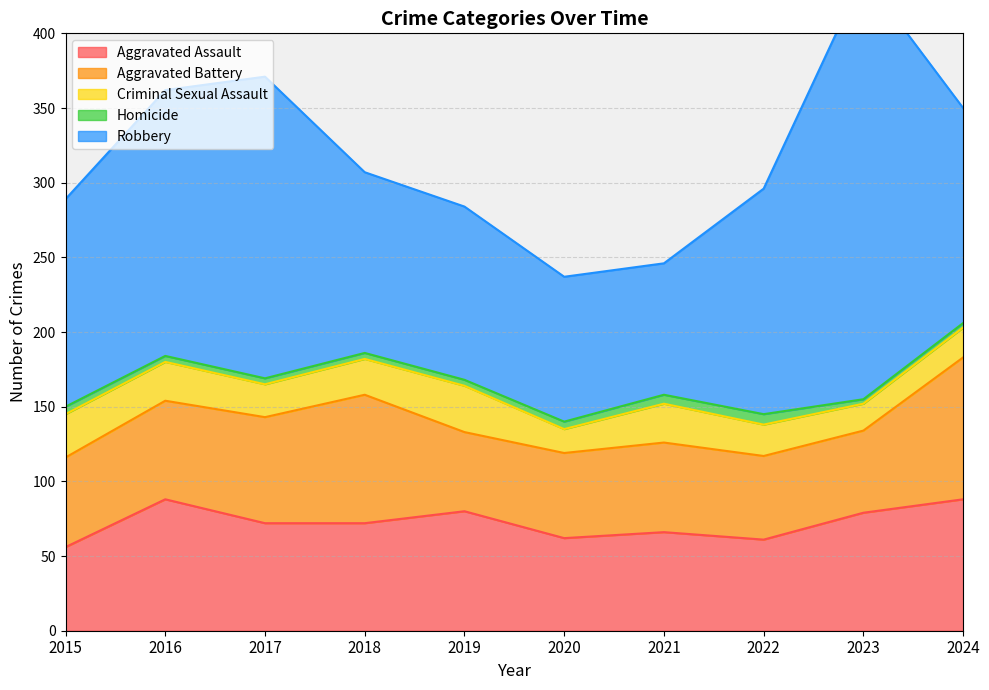

Reading left to right, what are all the values shown in this chart?

Aggravated Assault: 2015=56	2016=88	2017=72	2018=72	2019=80	2020=62	2021=66	2022=61	2023=79	2024=88
Aggravated Battery: 2015=60	2016=66	2017=71	2018=86	2019=53	2020=57	2021=60	2022=56	2023=55	2024=95
Criminal Sexual Assault: 2015=29	2016=26	2017=22	2018=24	2019=31	2020=16	2021=26	2022=21	2023=18	2024=20
Homicide: 2015=5	2016=4	2017=4	2018=4	2019=4	2020=5	2021=6	2022=7	2023=3	2024=3
Robbery: 2015=139	2016=178	2017=202	2018=121	2019=116	2020=97	2021=88	2022=151	2023=284	2024=144